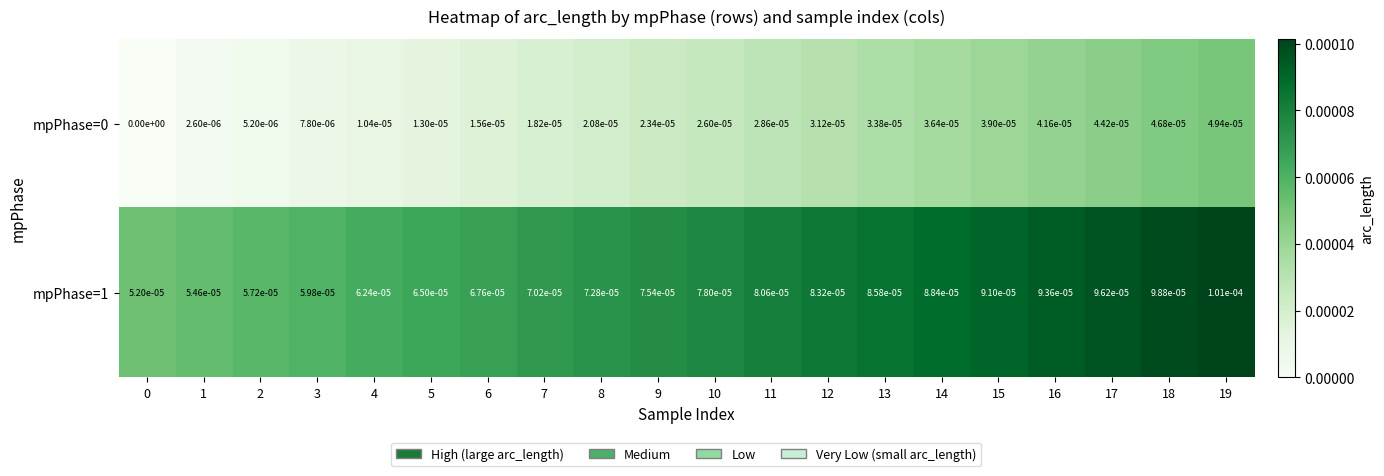

Is it true that mpPhase=1 equals 0.0 at 0?

True